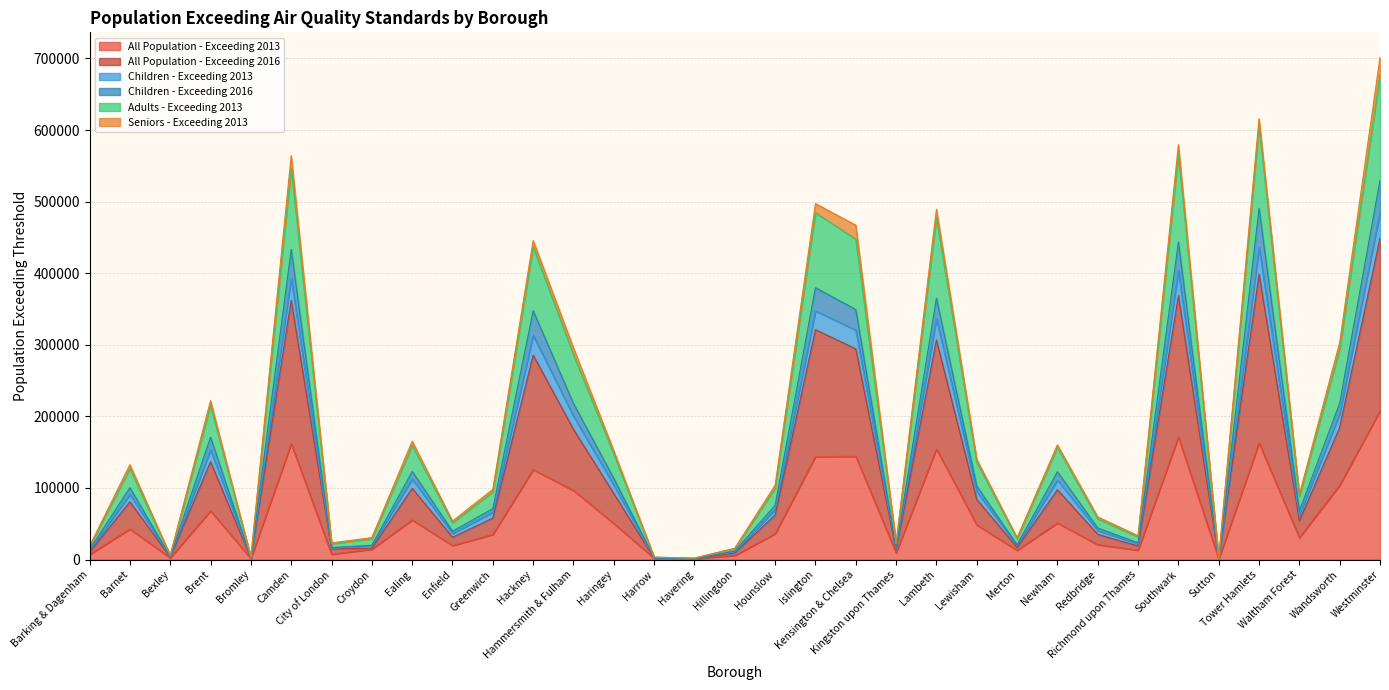

At Sutton, list the series in order from largest to smallest.

Children - Exceeding 2013, Adults - Exceeding 2013, All Population - Exceeding 2016, Children - Exceeding 2016, All Population - Exceeding 2013